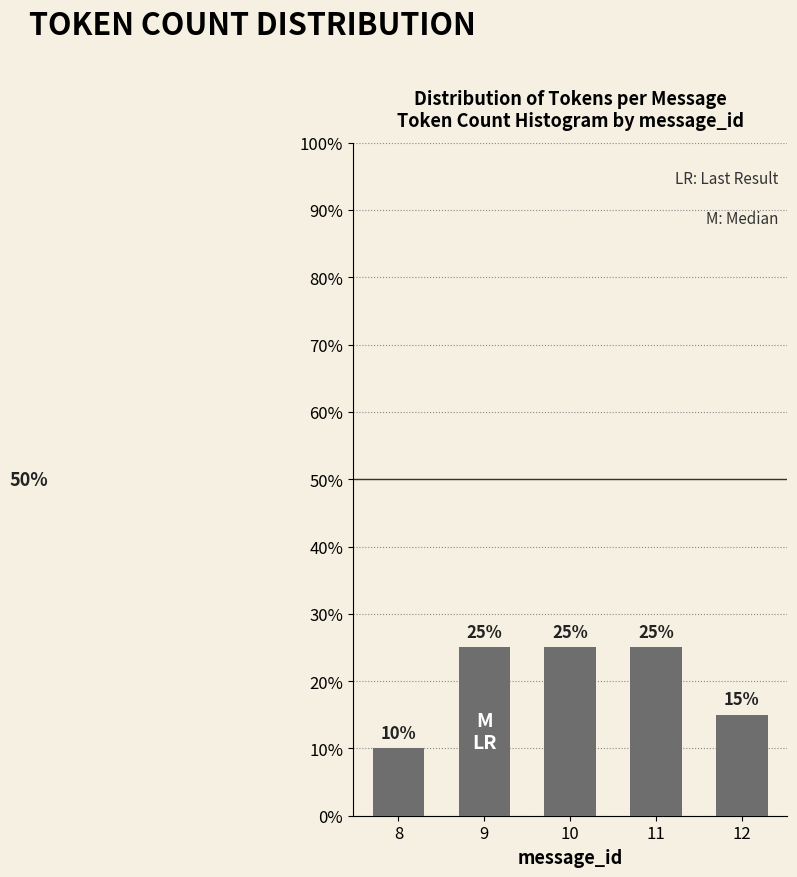

Are the bars horizontal?

No